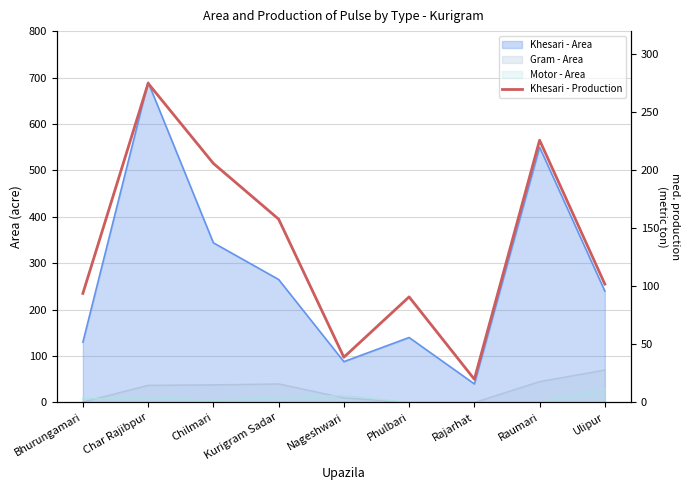

True or false: there are more than 0 points higher than both neighbors.

True